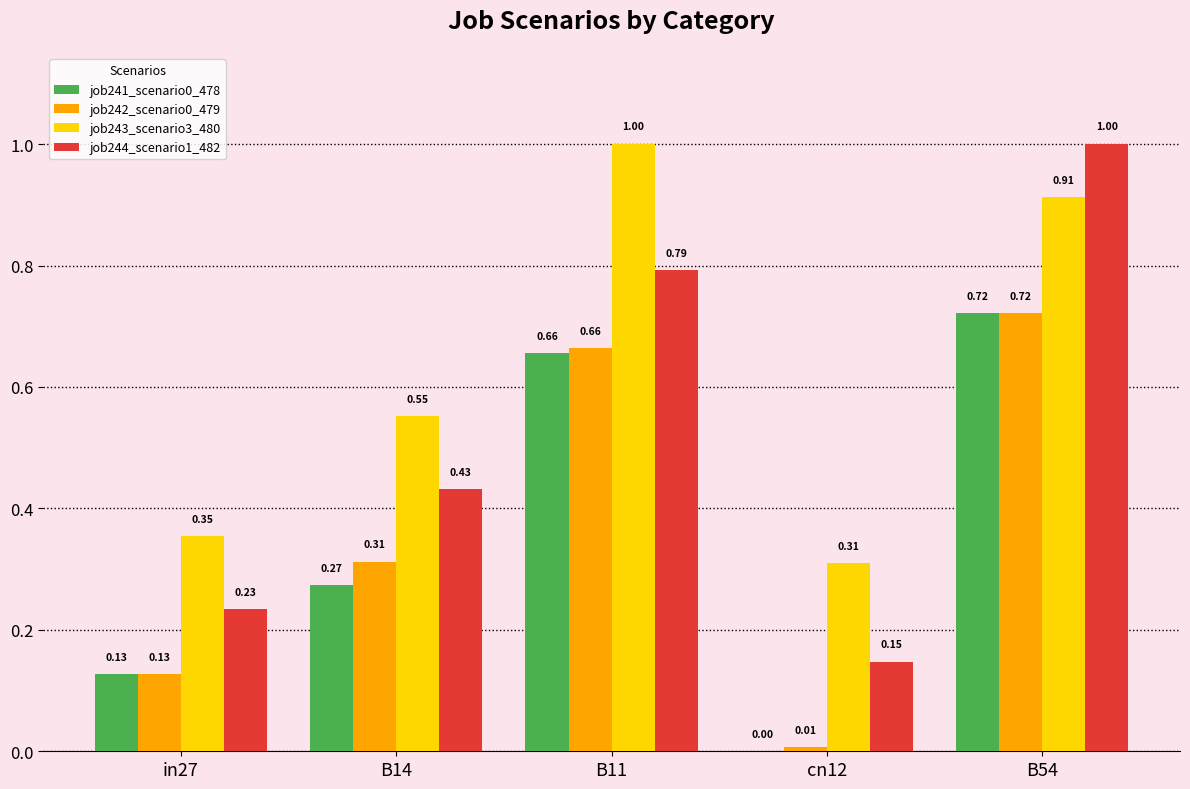

Count the number of data series in this chart.

4